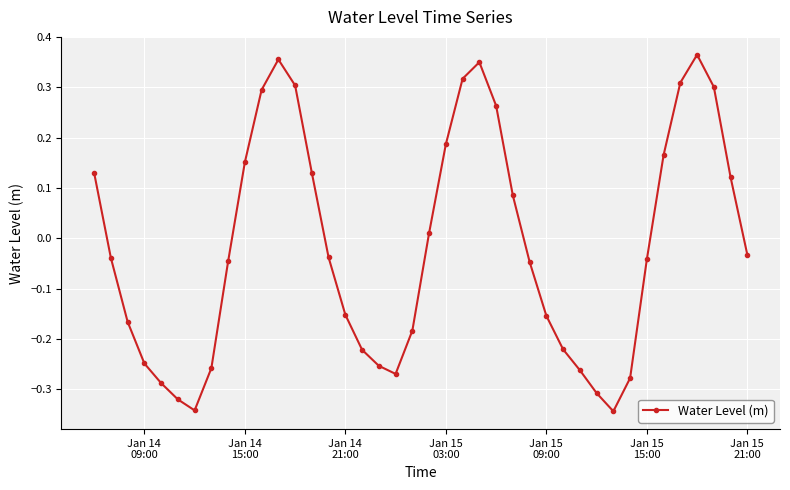

True or false: there are more than 2 points higher than both neighbors.

True